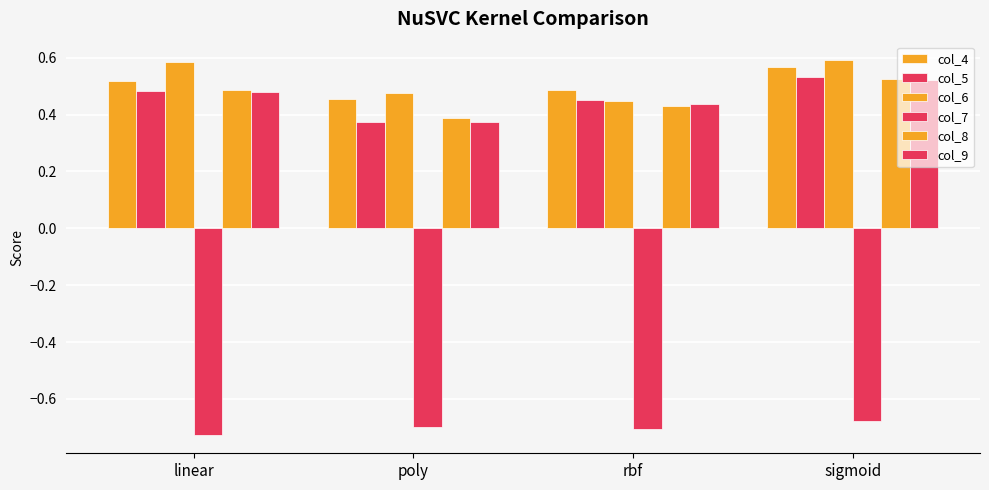

How many bars are there in total?

24